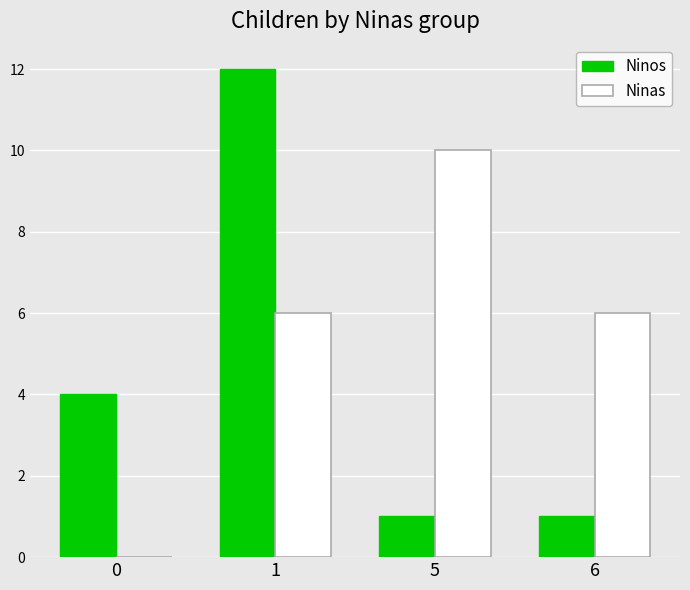

What is the sum of all Ninas values?

22